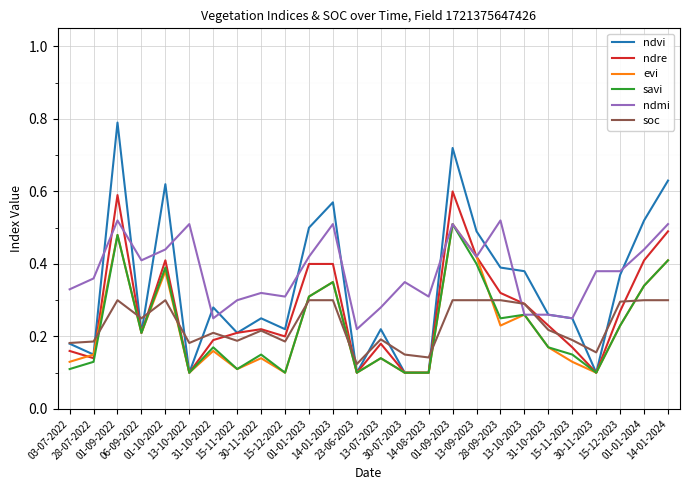

Which series has the largest range (max minus min)?

ndvi